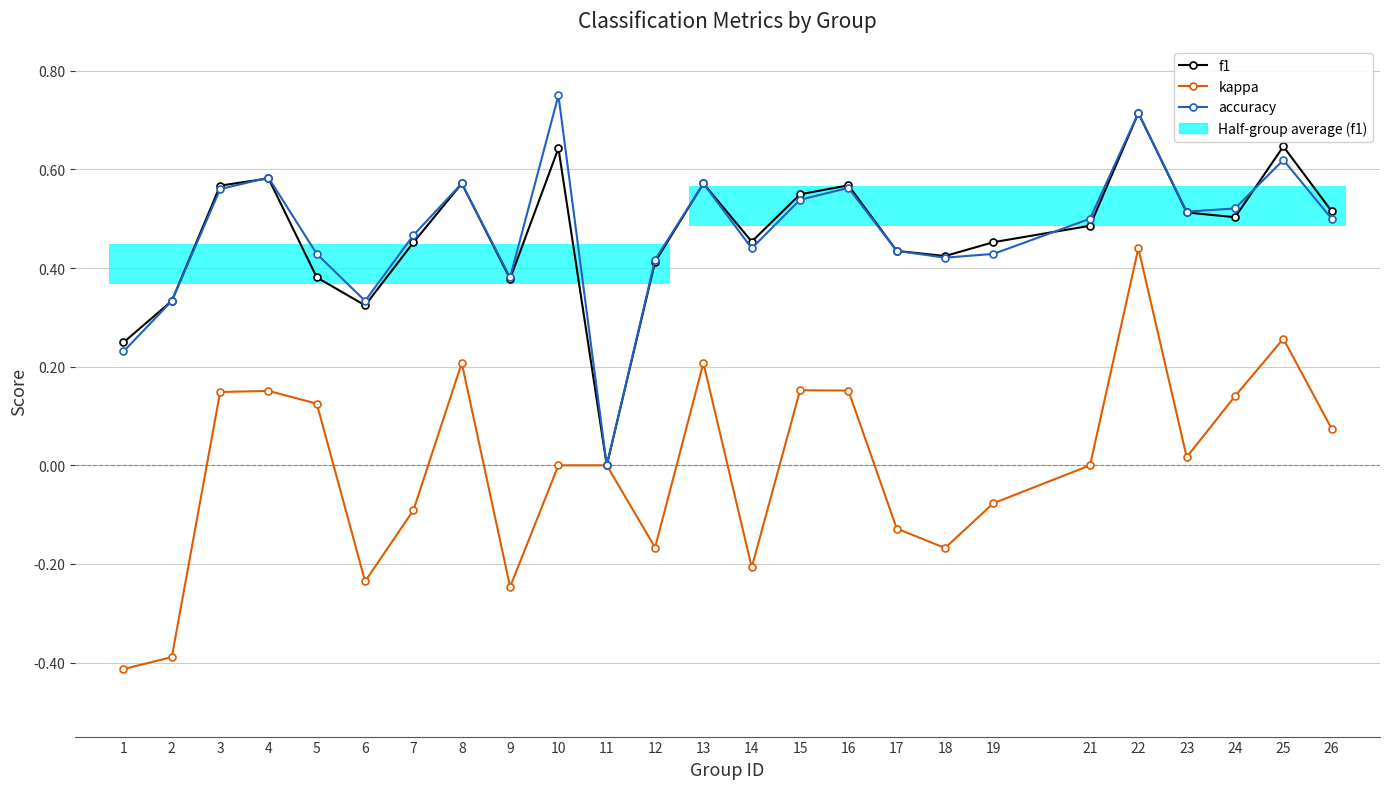

Between 7 and 1, which is larger?

7